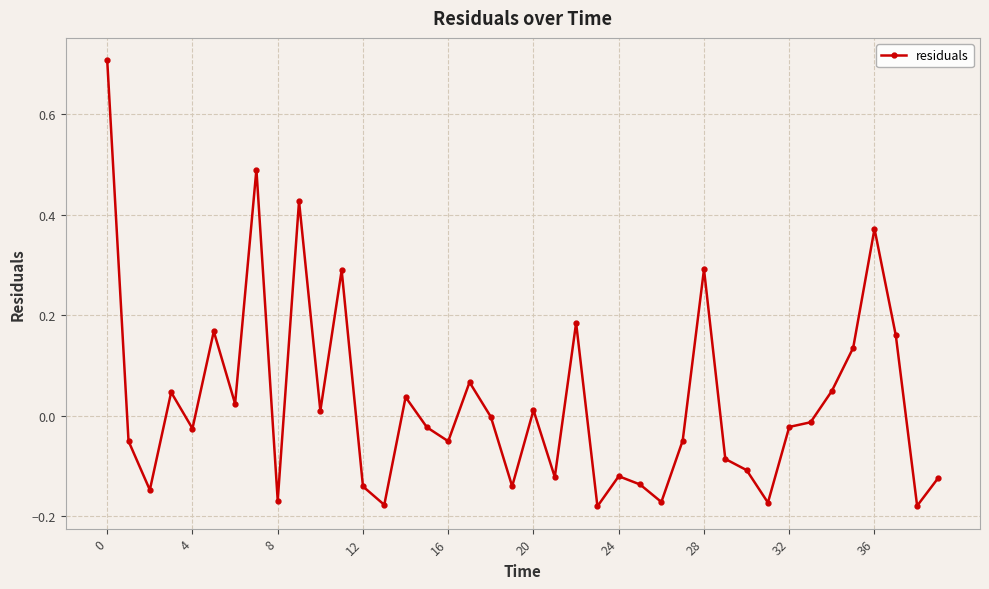

What is the sum of all values?

1.1